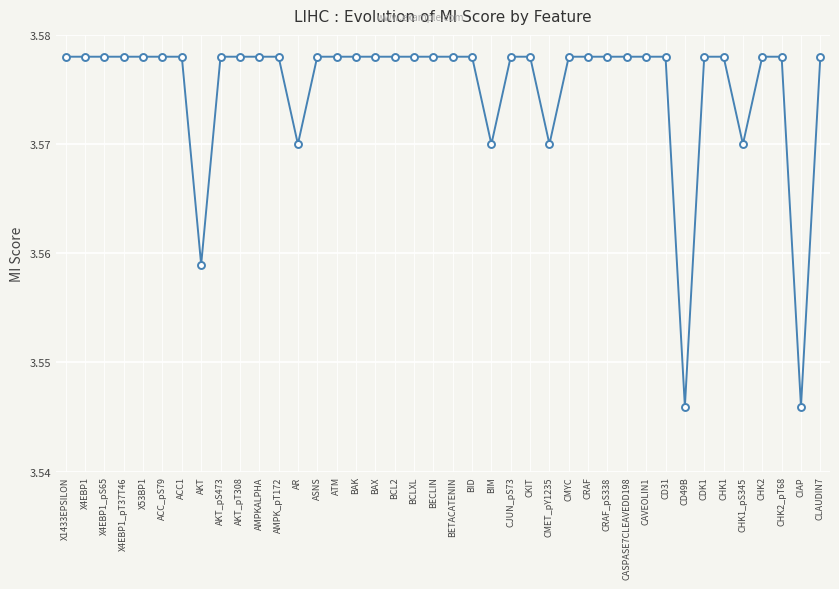

How many lines are shown in the chart?

1